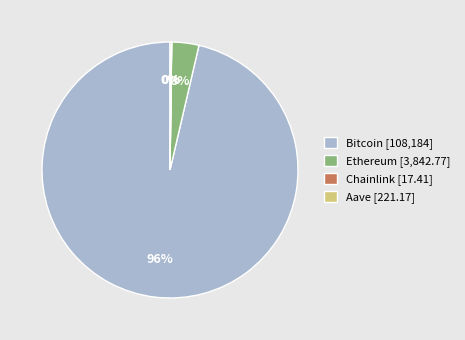

What is the largest slice in the pie chart?

Bitcoin